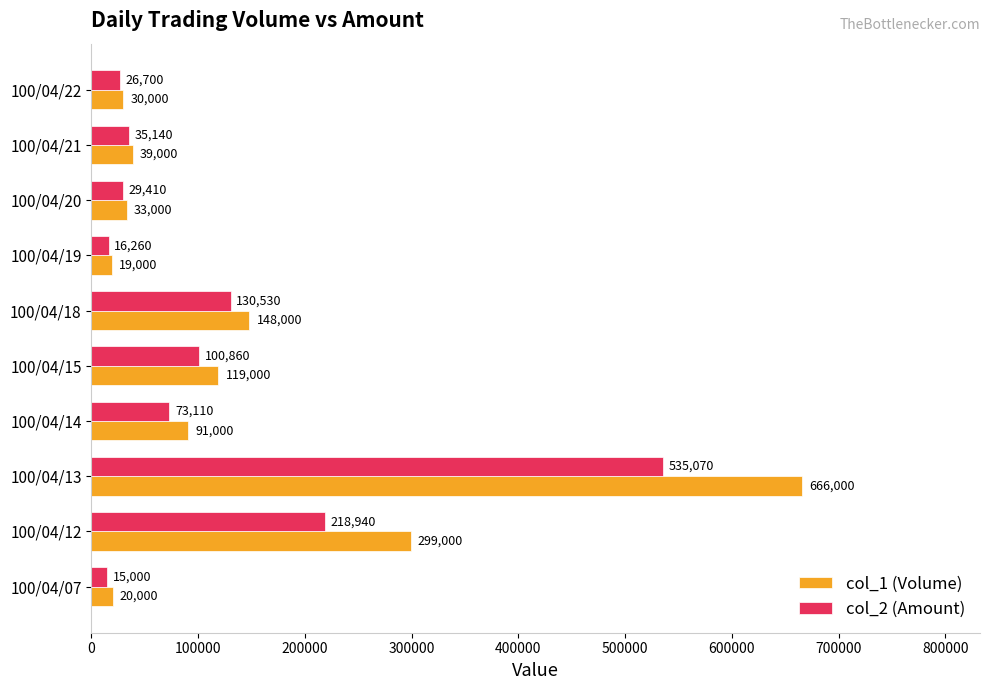

What is the total value across all series at 100/04/13?

1201070